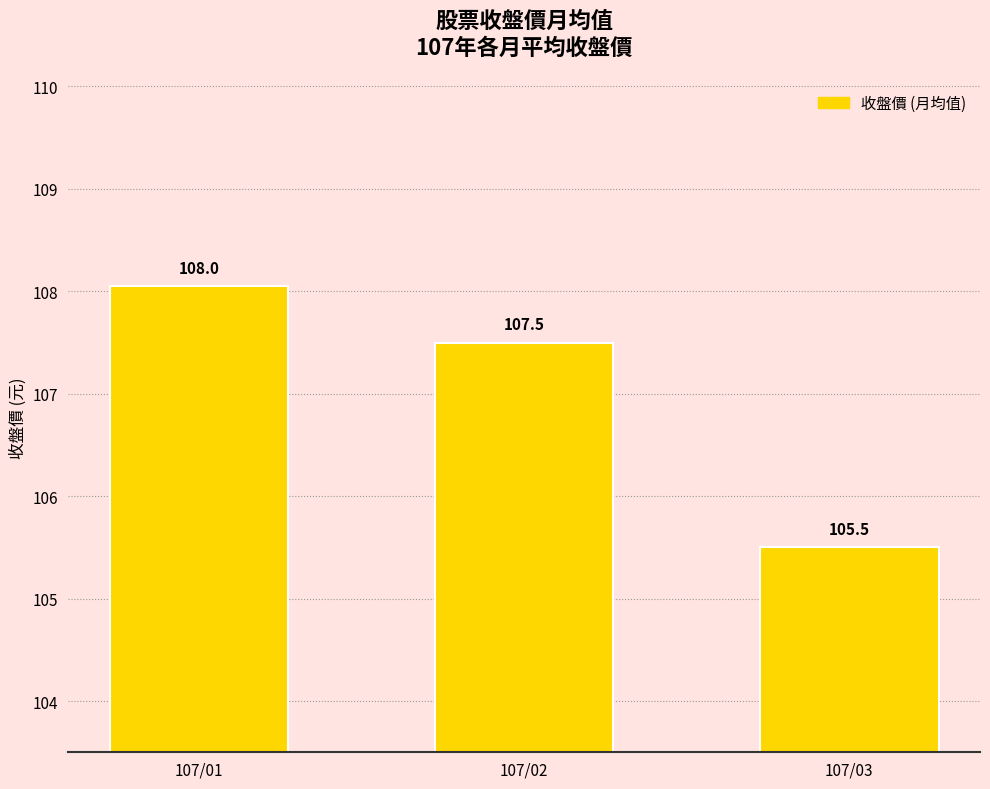

What is the value of the 2nd bar from the left?

107.5